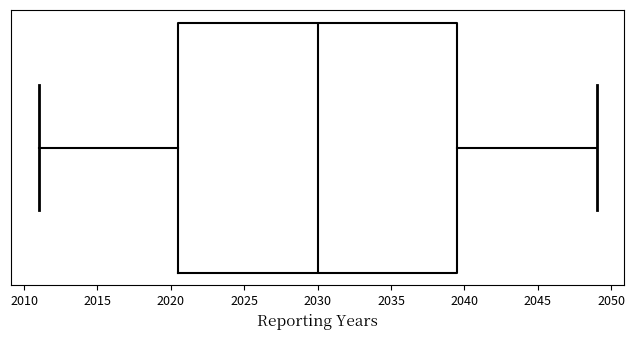

Where does the left whisker of the box end on the x-axis? The values are not printed on the chart, so give them approximately, as read against the axis.

2011.0